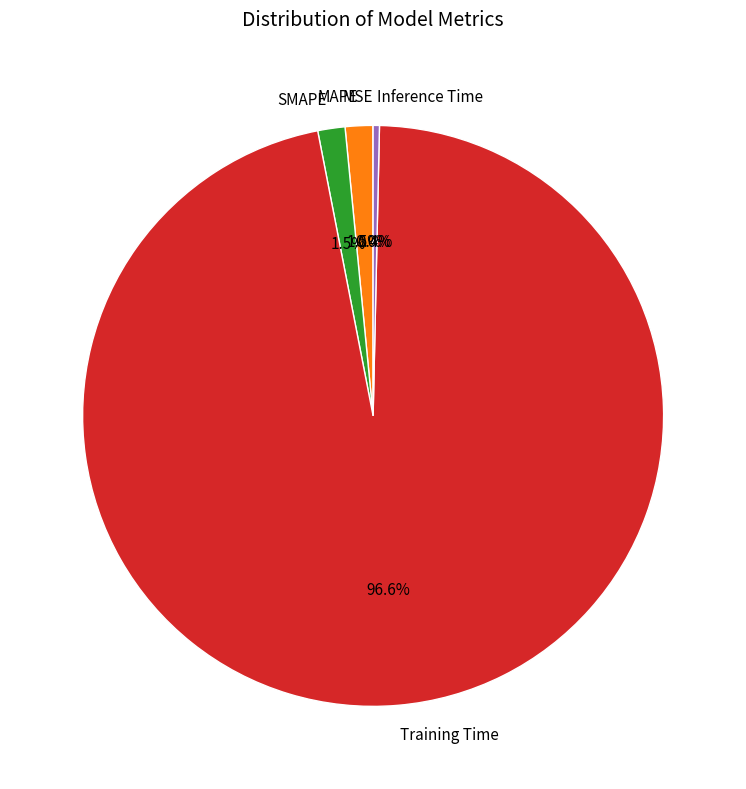

Between SMAPE and Inference Time, which is larger?

SMAPE